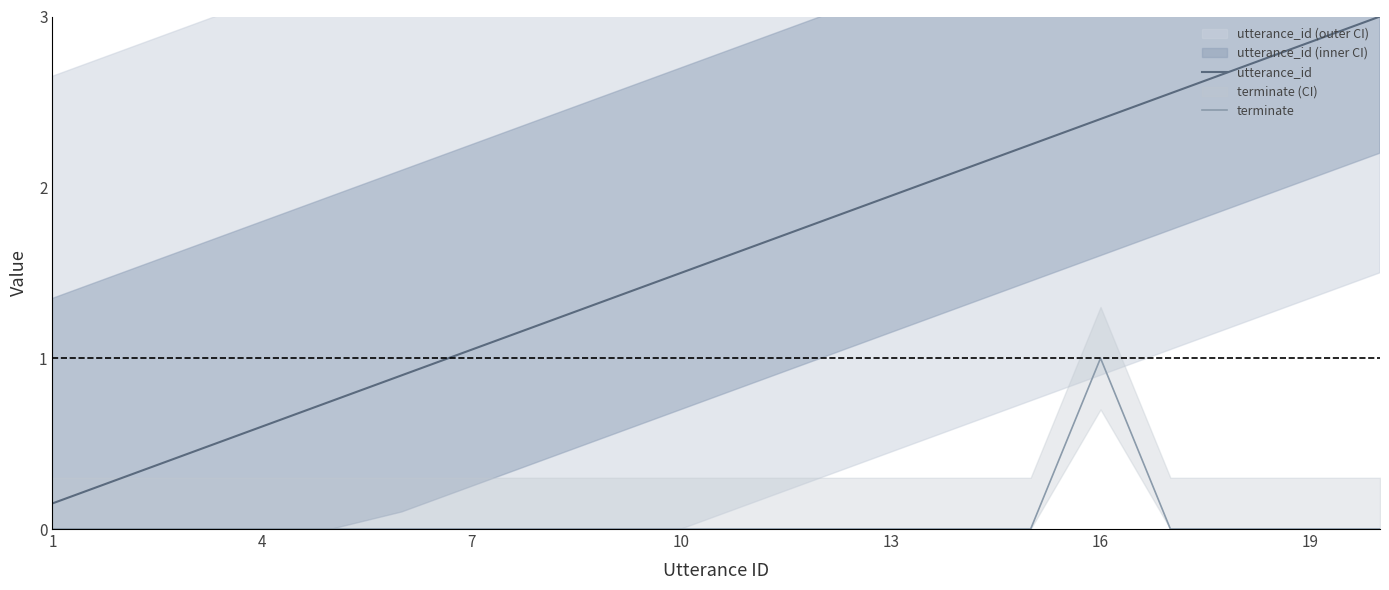

What are all the series names shown in the legend?

utterance_id, terminate